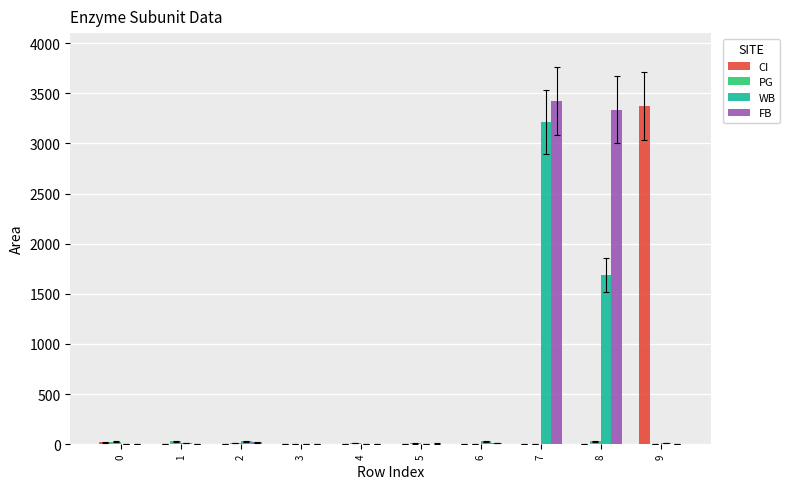

Which series has the largest total across all categories?

FB